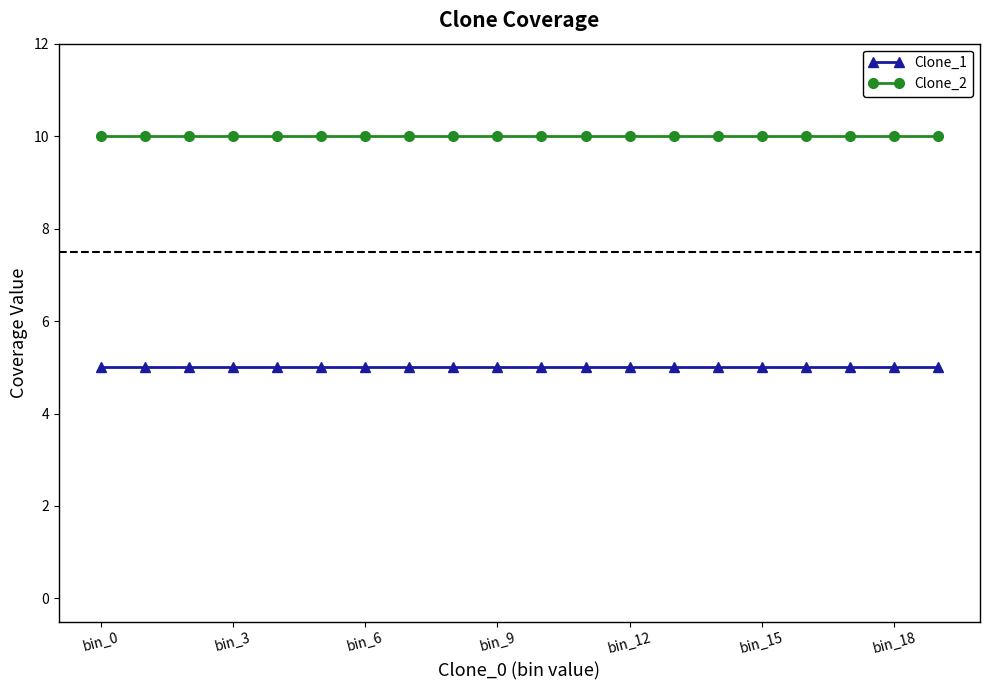

What is the lowest value of the Clone_1 series?

5